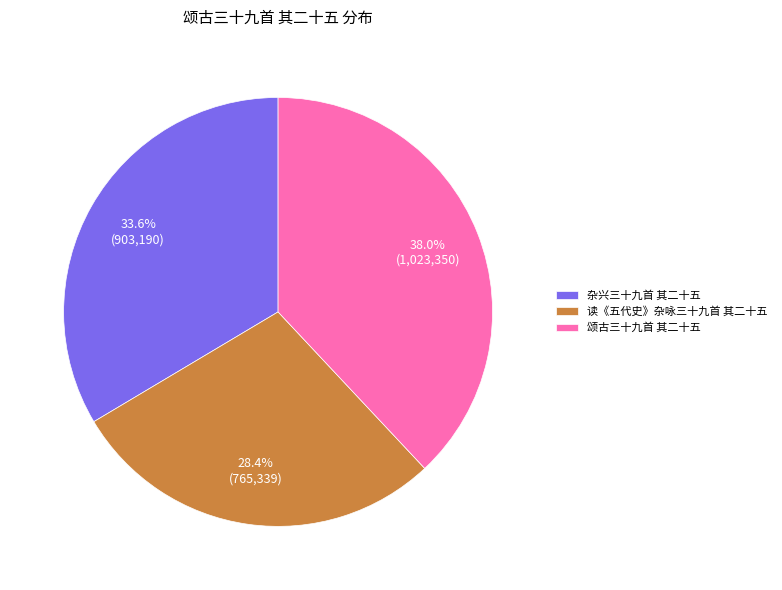

Does any single category account for the majority?

No